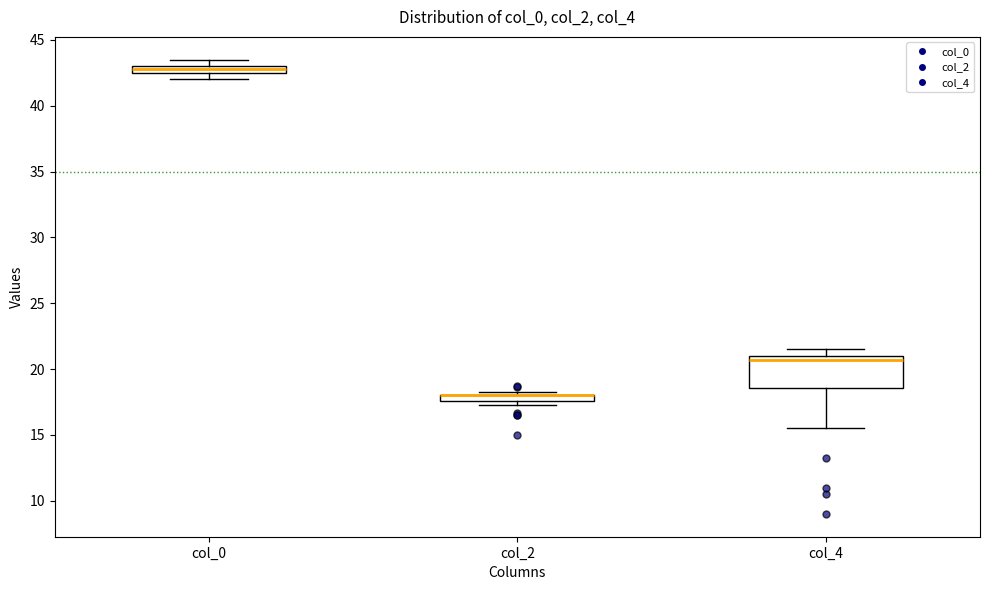

Where is the upper edge of the box for col_0 on the y-axis? The values are not printed on the chart, so give them approximately, as read against the axis.

43.0